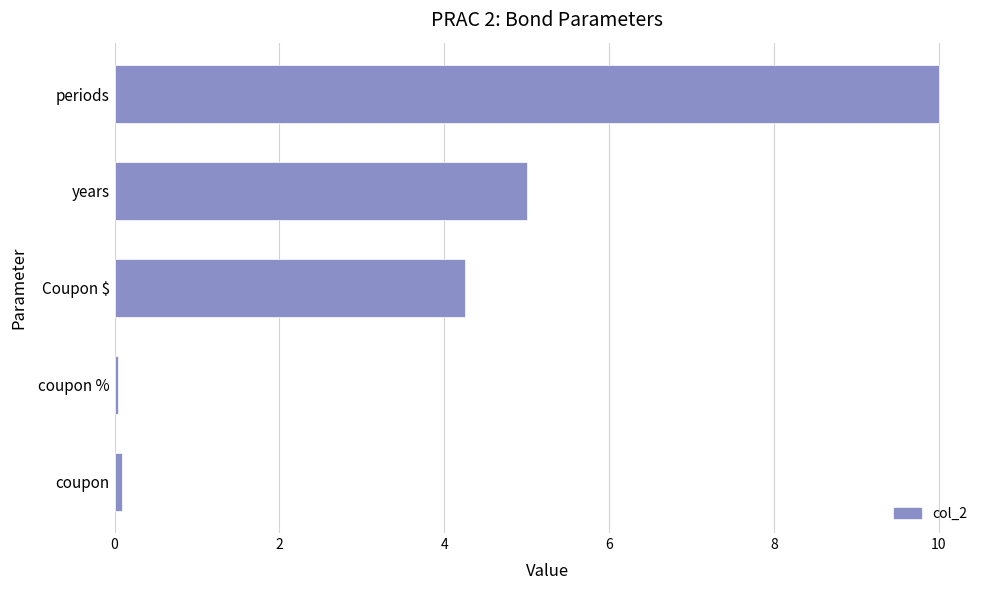

Which category has the highest value across all series?

periods